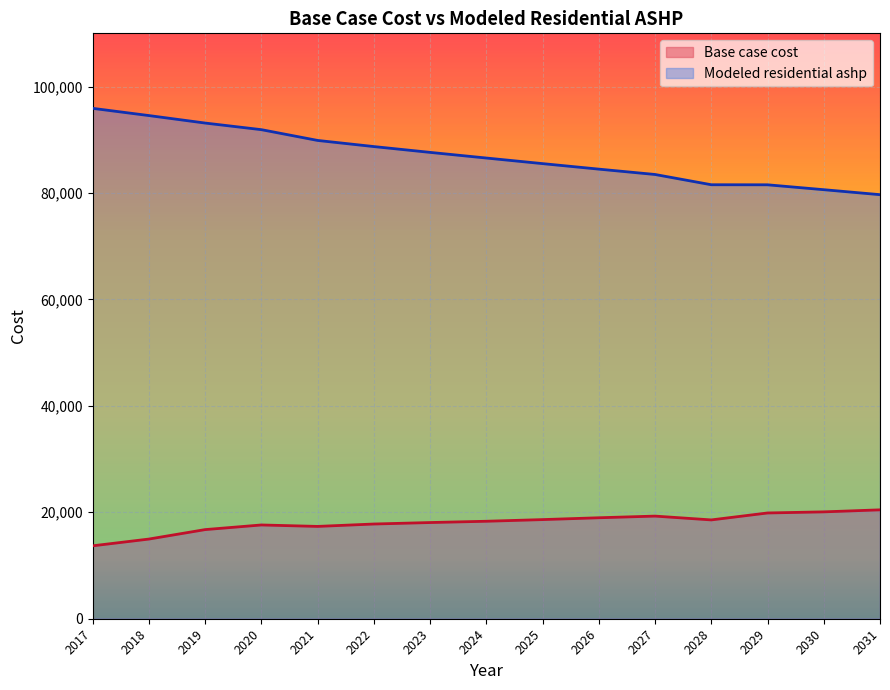

Is it true that Modeled residential ashp equals 25796.0 at 2017?

False